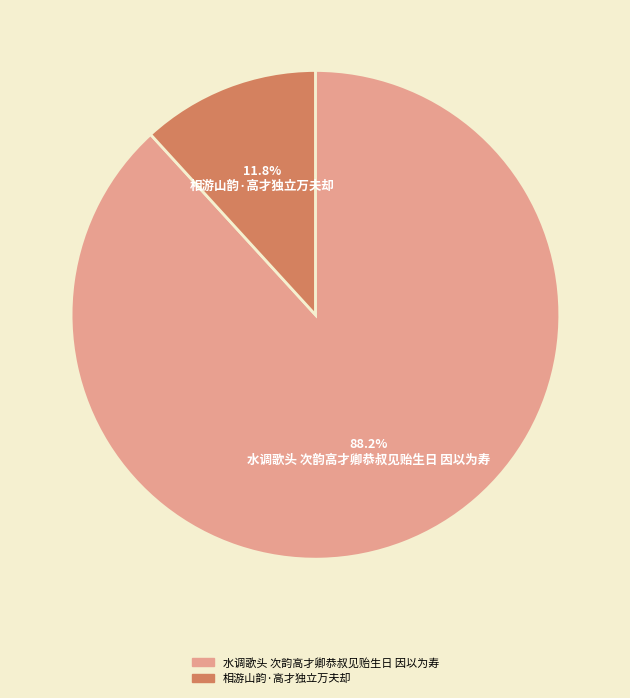

How many slices are in this pie chart?

2